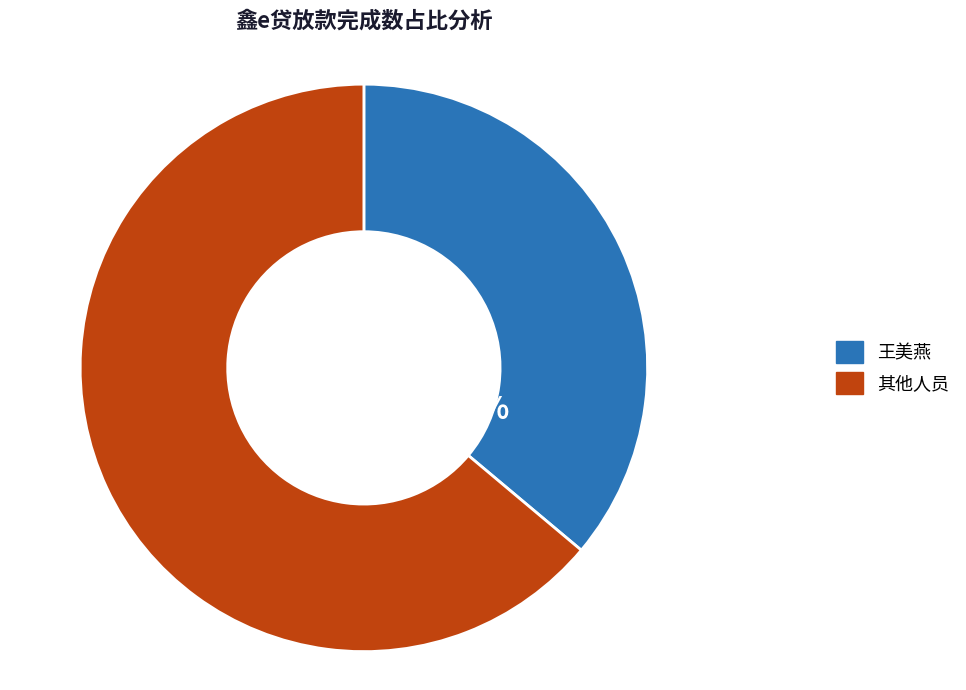

Do 其他人员 and 王美燕 together represent more than half of the pie?

Yes